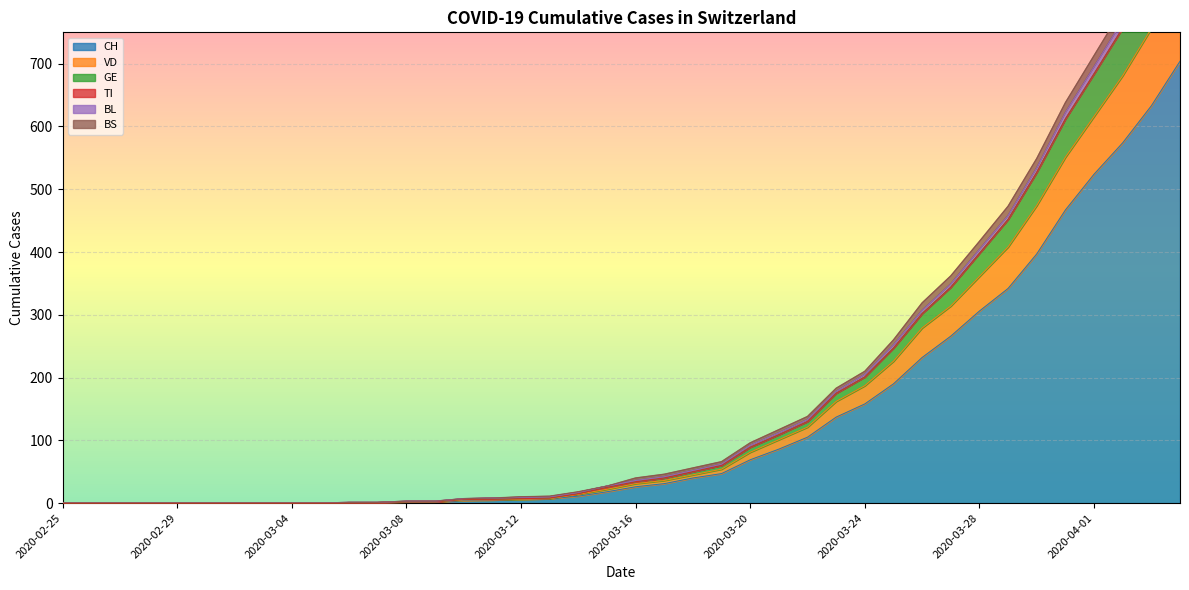

What is the difference between the maximum and minimum values in the GE series?

954